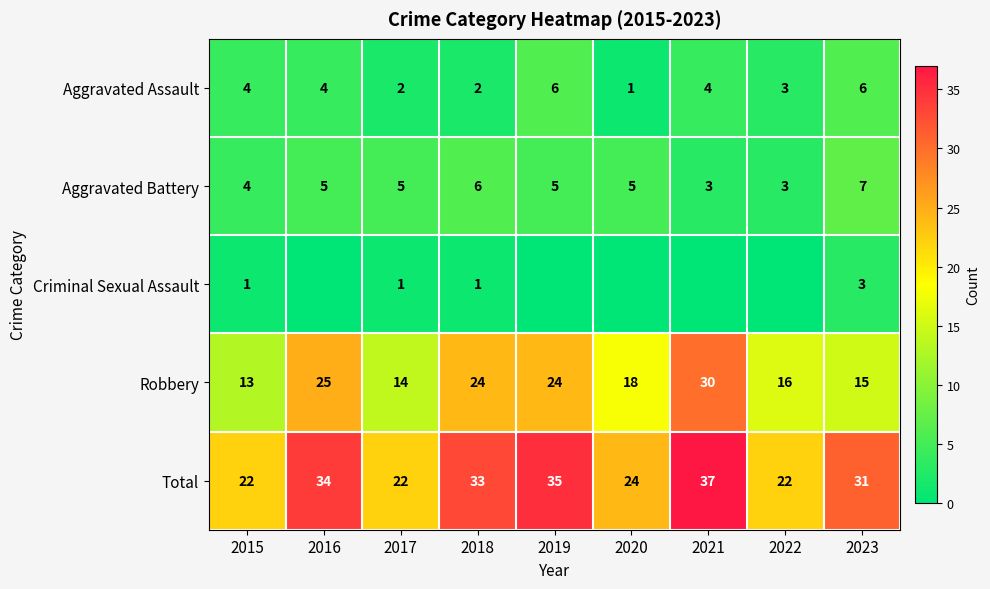

True or false: Total has a value of 30 at 2017.

False